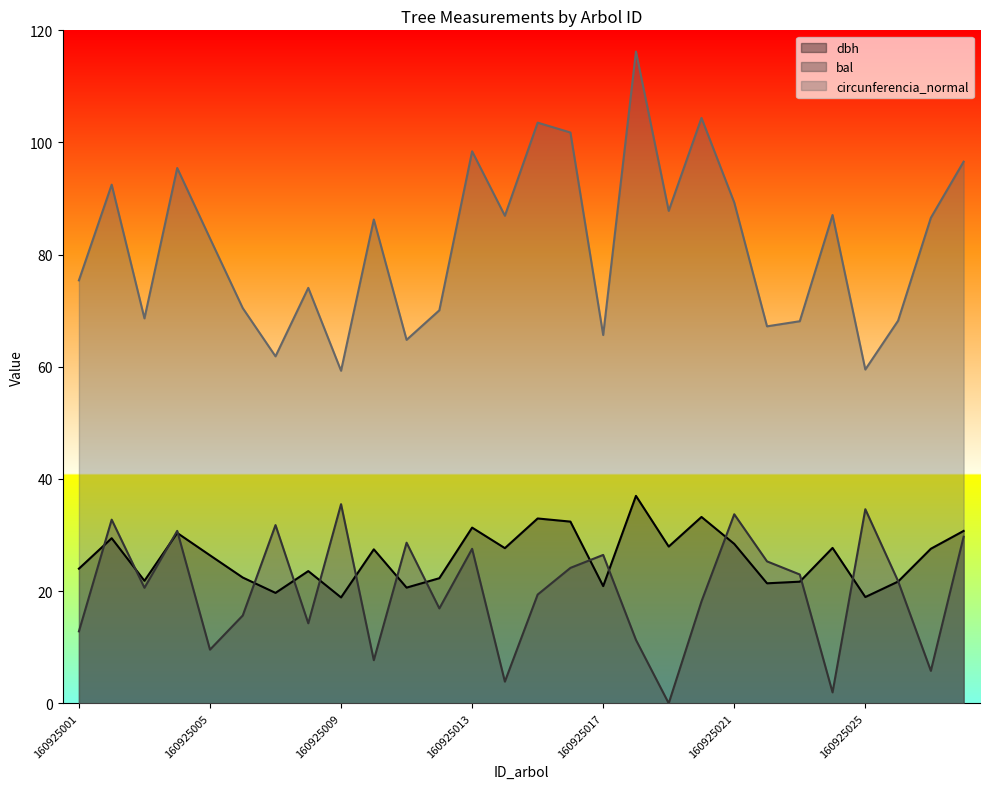

What is the difference between the second highest and second lowest values in the dbh series?

14.3